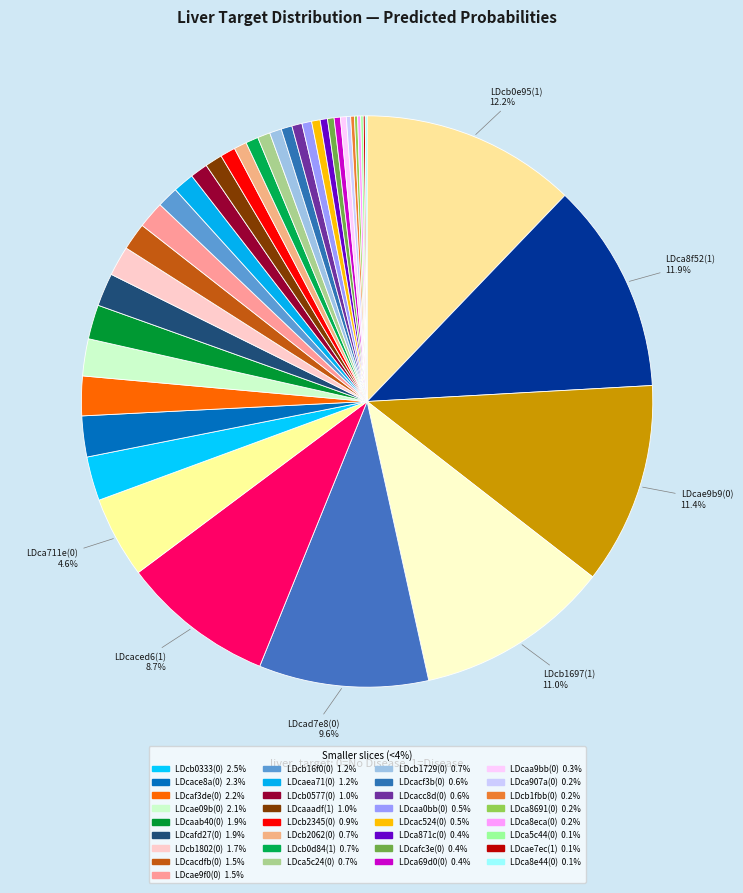

Count the number of slices in the pie.

40